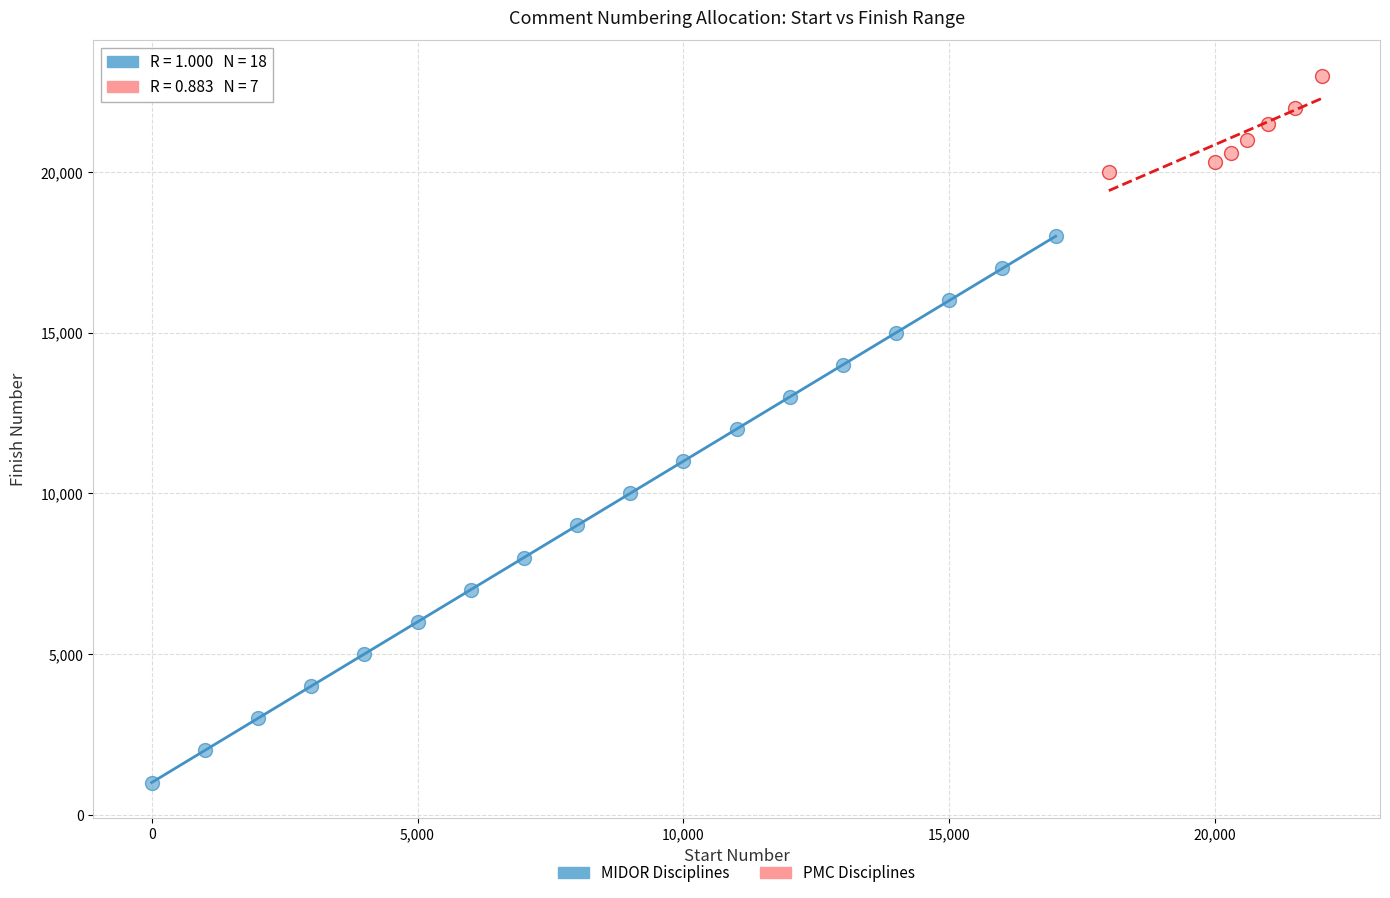

Which series has the widest spread of Y values?

MIDOR Disciplines